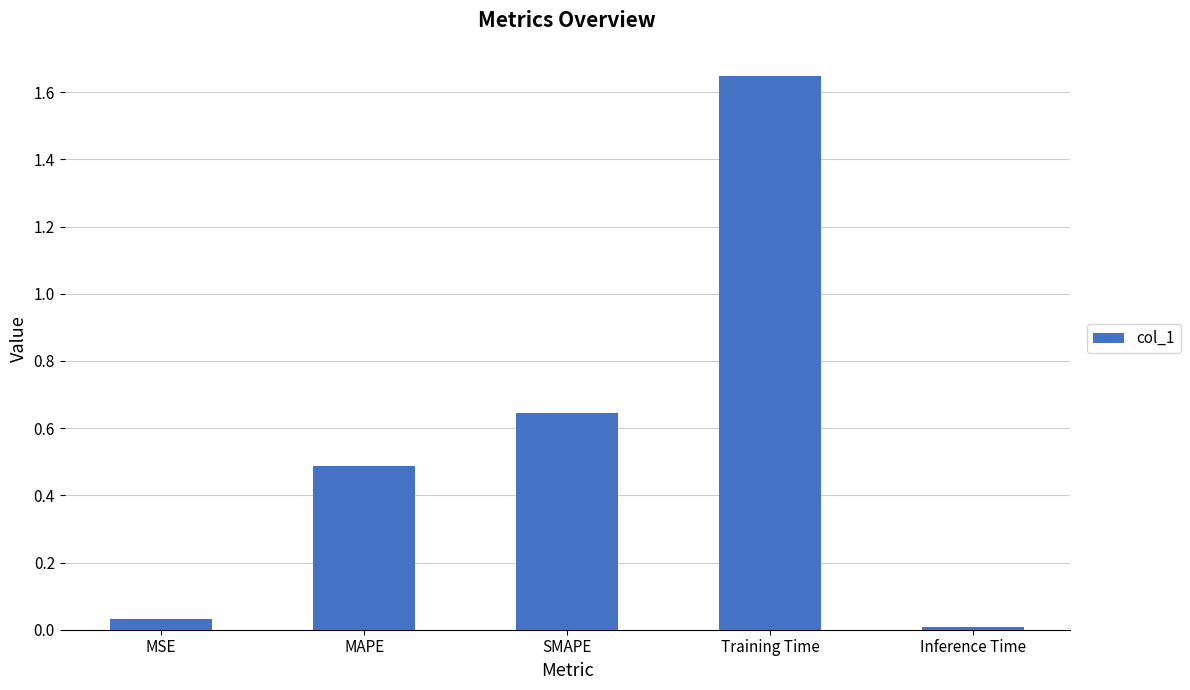

What is the difference between the values at SMAPE and Training Time?

1.0